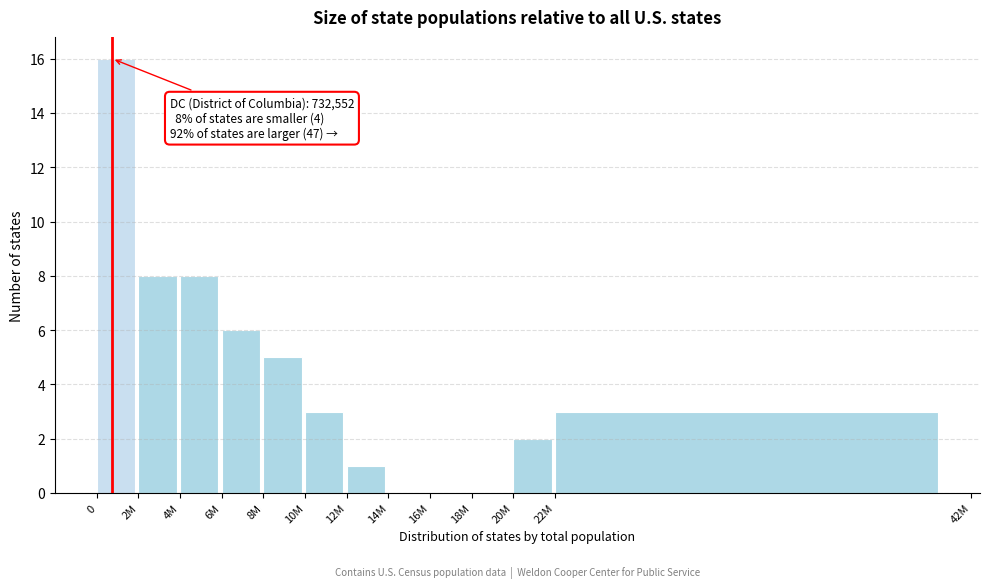

Reading right to left, what are all the values shown in this chart?

22M=3	20M=2	18M=0	16M=0	14M=0	12M=1	10M=3	8M=5	6M=6	4M=8	2M=8	0=16